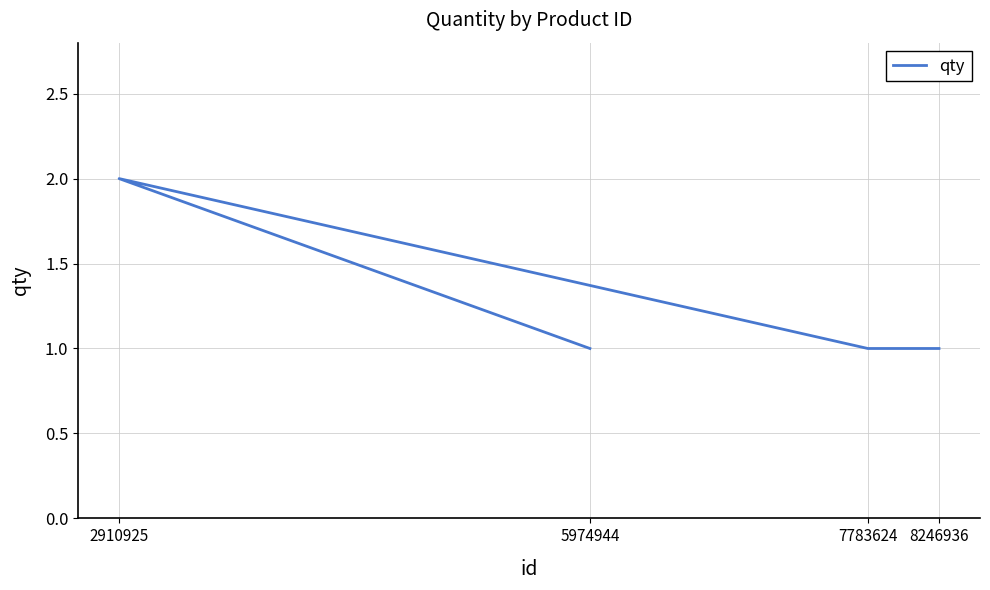

List the labels in order of value, largest first.

2910925, 5974944, 7783624, 8246936